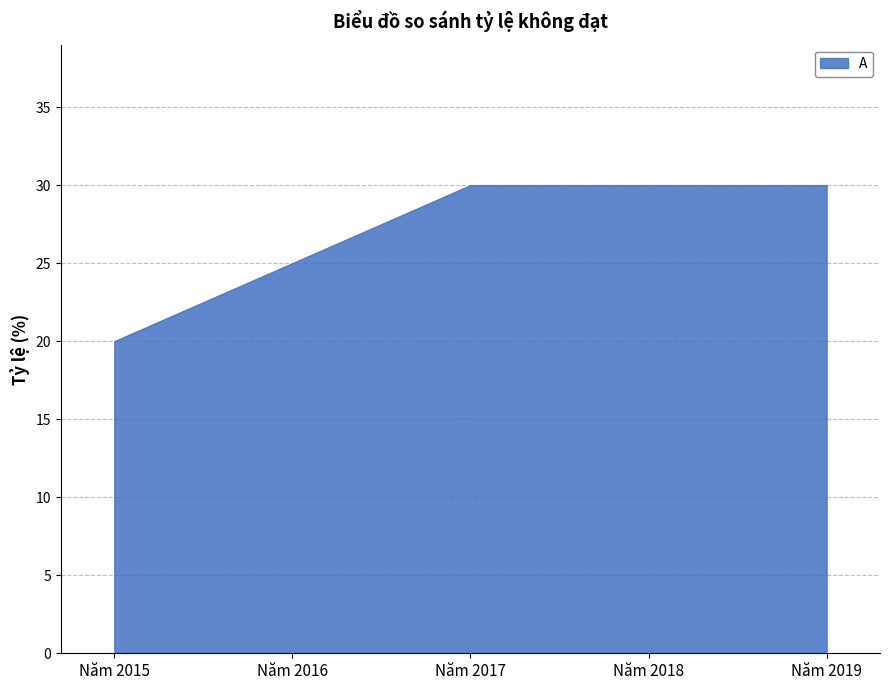

Which has a higher value, Năm 2019 or Năm 2017?

Năm 2019